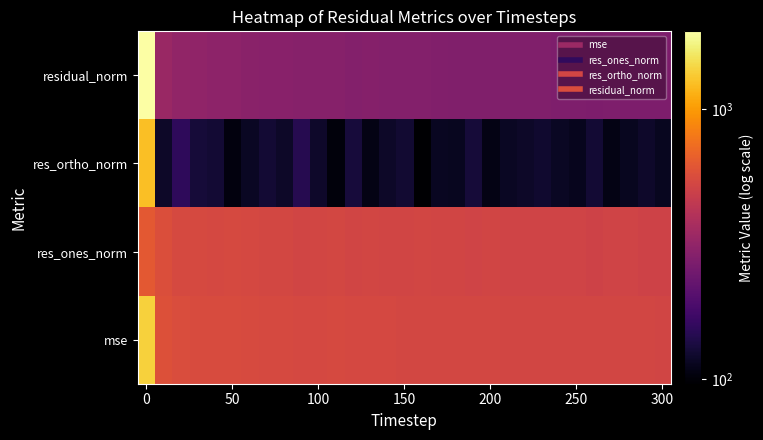

Rank the series by their maximum value, from lowest to highest.

res_ones_norm, res_ortho_norm, mse, residual_norm